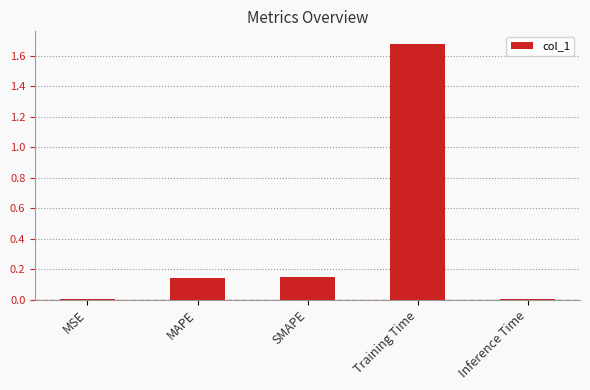

What is the sum of all values?

2.0